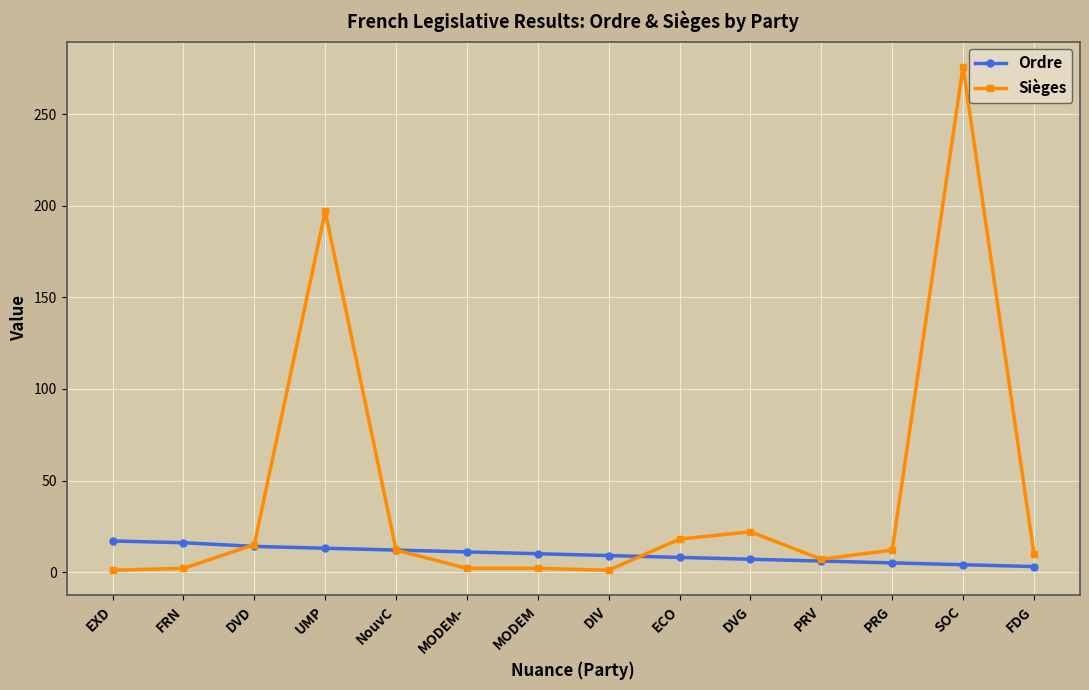

List the series in order of their peak value, lowest first.

Ordre, Sièges